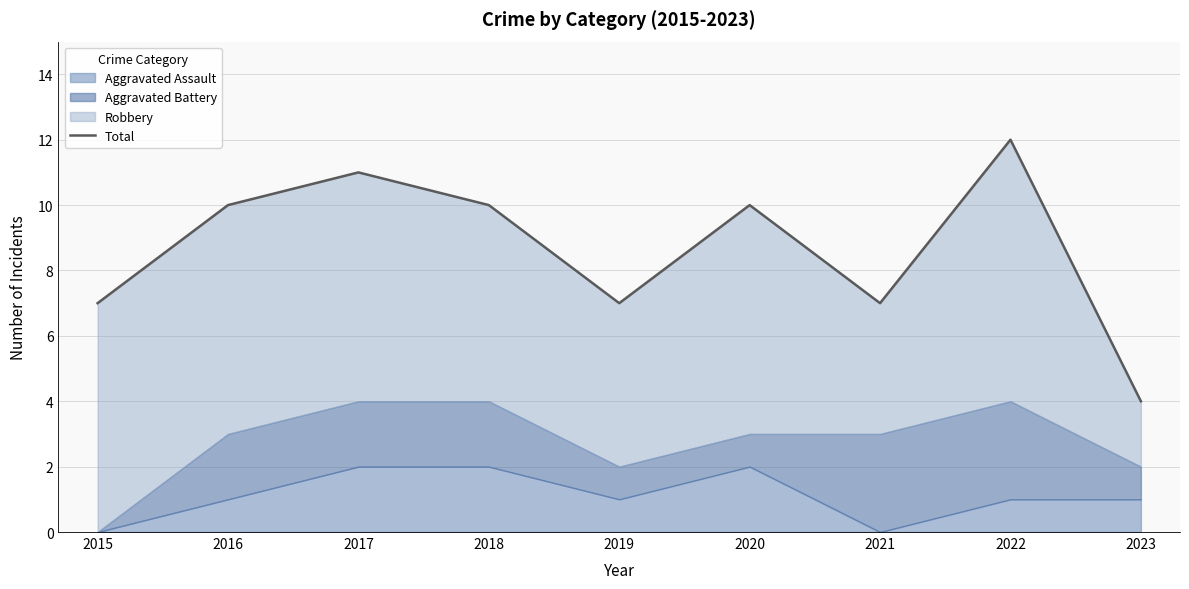

Reading right to left, extract all data points from this chart.

4	12	7	10	7	10	11	10	7